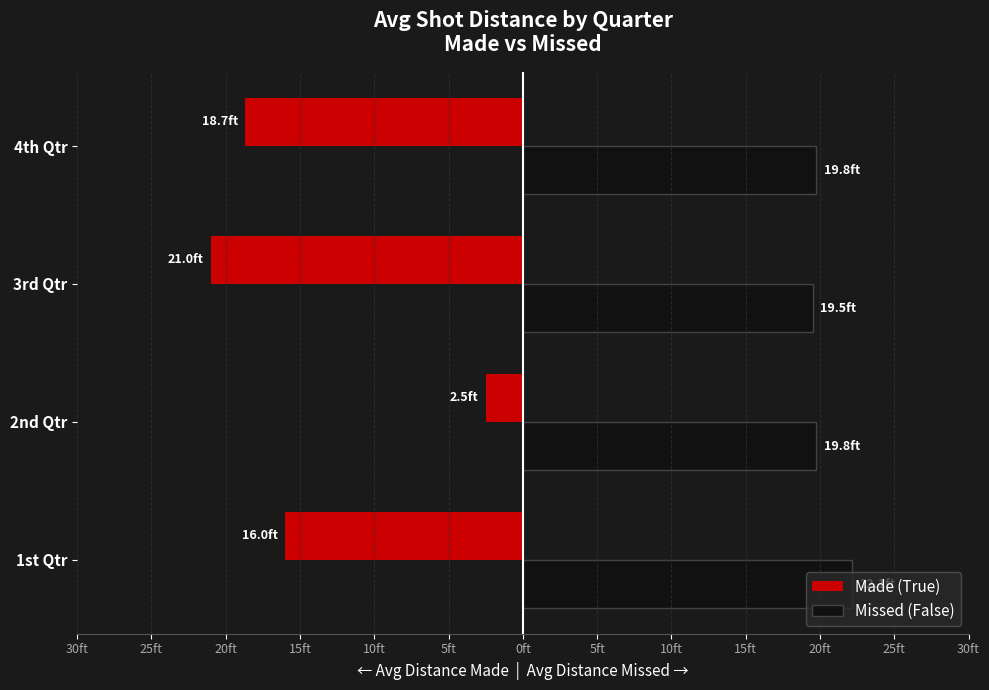

What position from the left is 2nd Qtr?

2